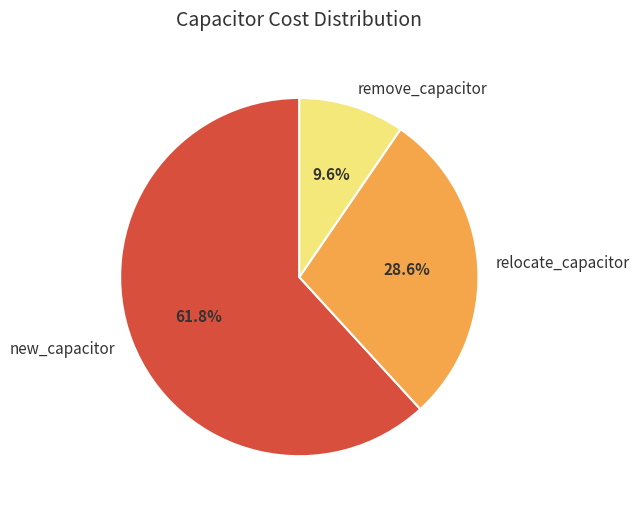

Is the sum of remove_capacitor and new_capacitor greater than half?

Yes